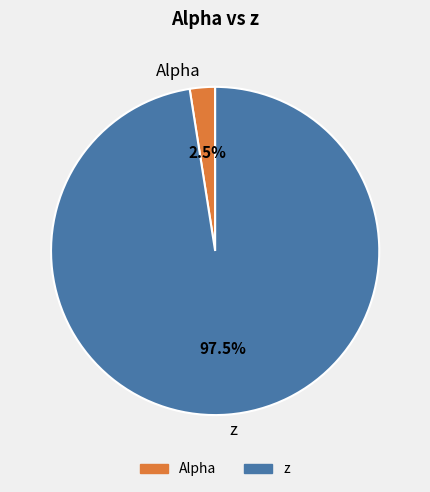

Which slice is the largest?

z